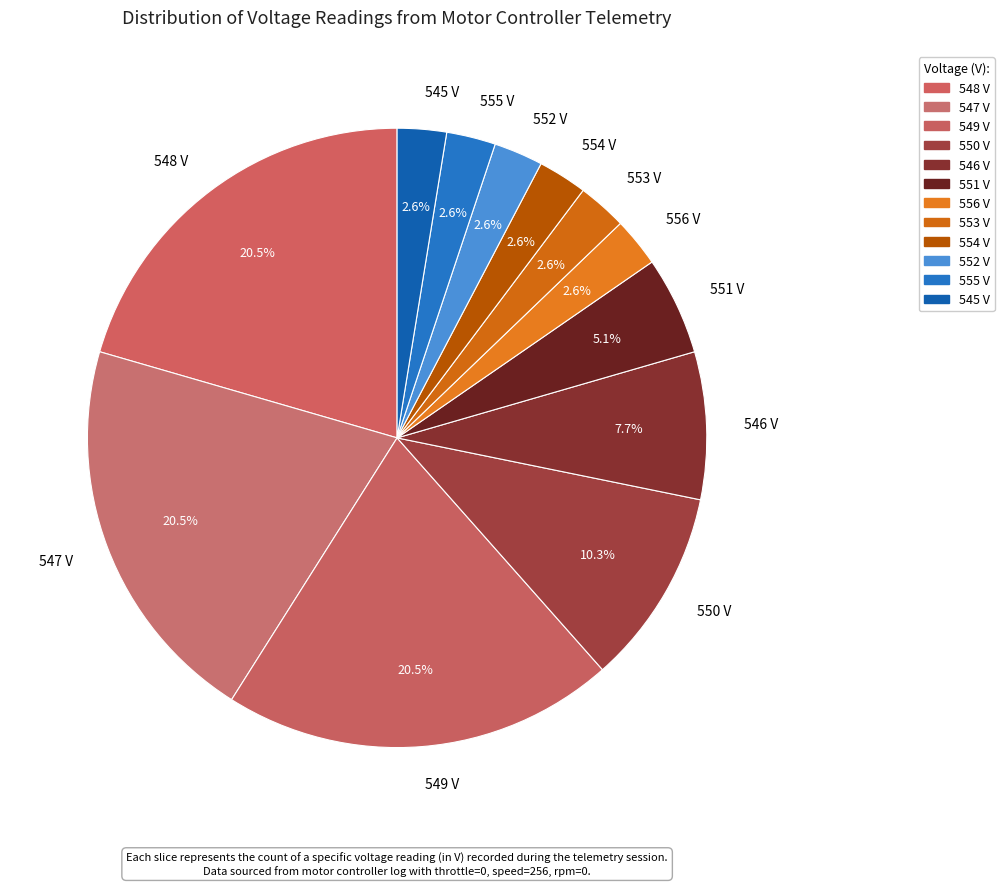

How many slices are in this pie chart?

12